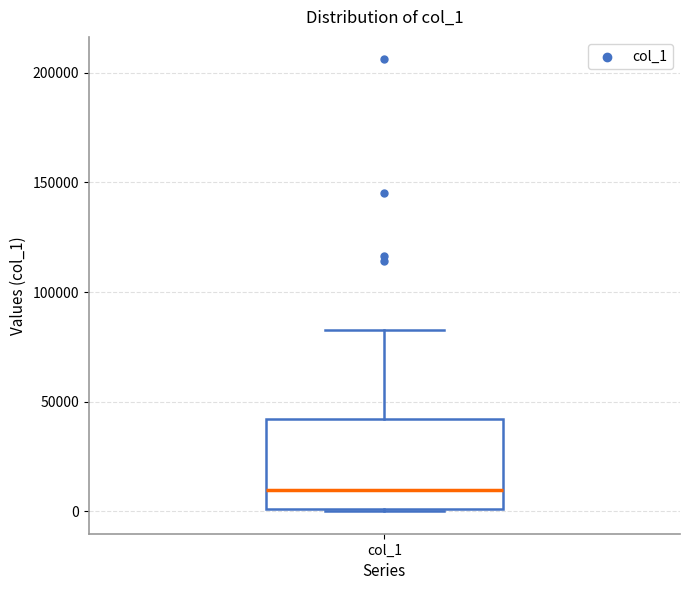

Where does the upper whisker of the box for col_1 end on the y-axis? The values are not printed on the chart, so give them approximately, as read against the axis.

85000